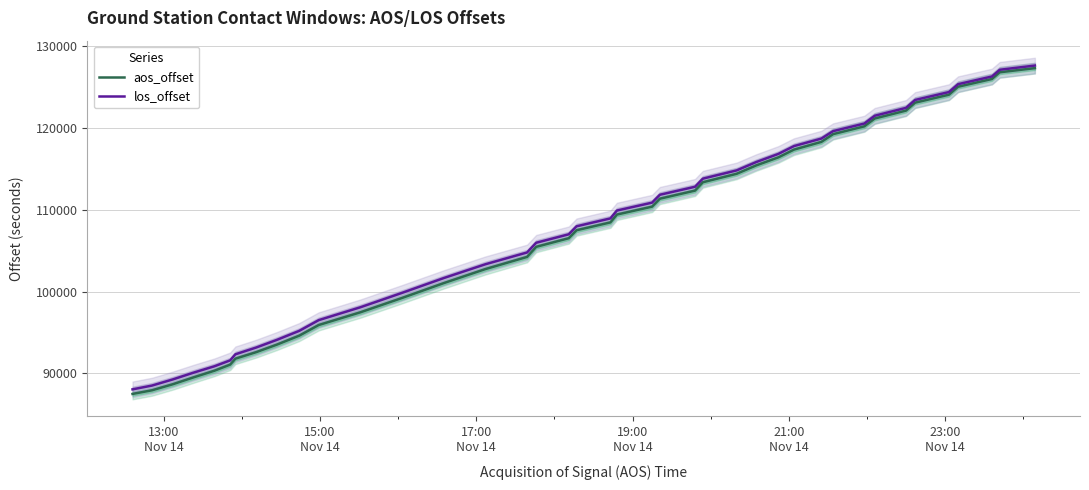

What is the maximum value for aos_offset?

127335